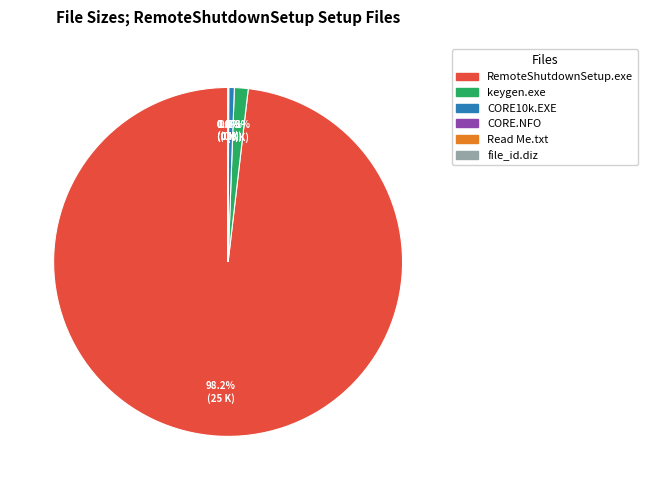

True or false: RemoteShutdownSetup.exe accounts for 88% of the total.

False